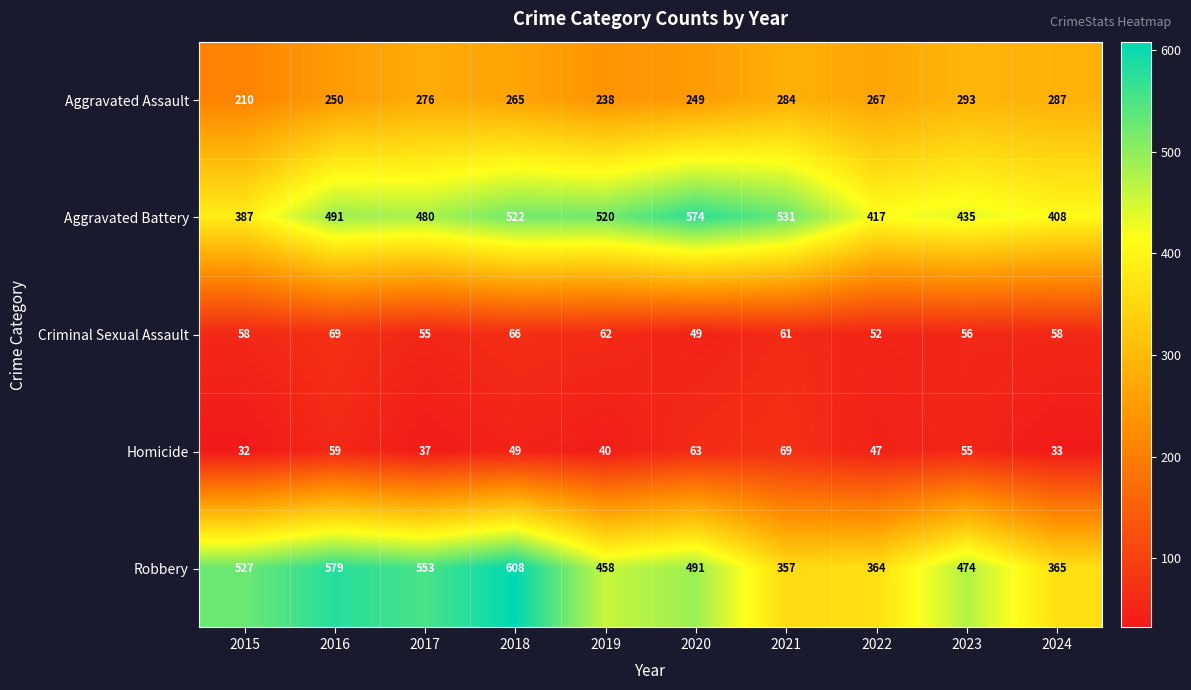

What is the greatest value displayed?

608